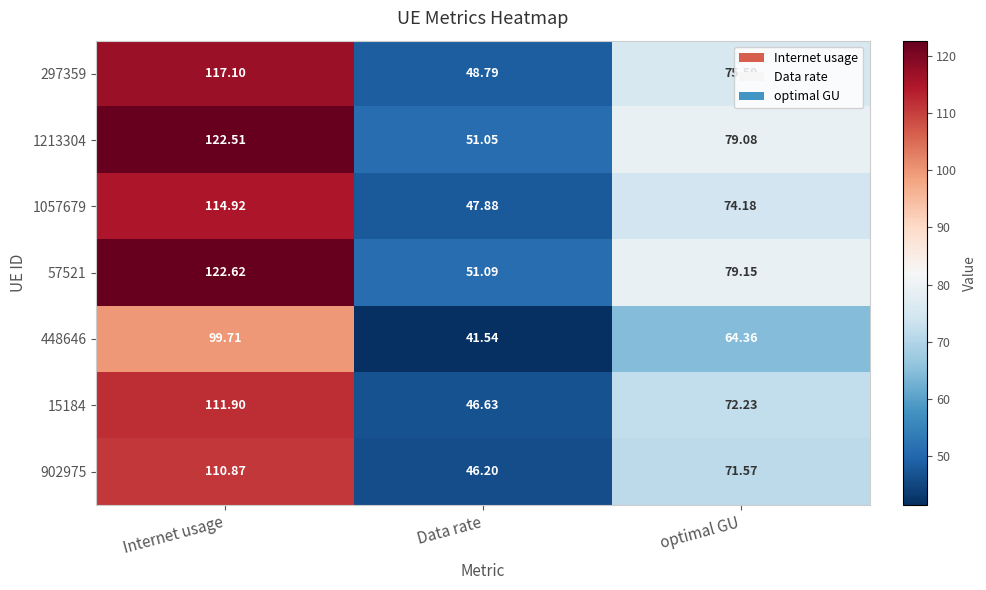

Where does the 448646 series first go above 64?

Internet usage